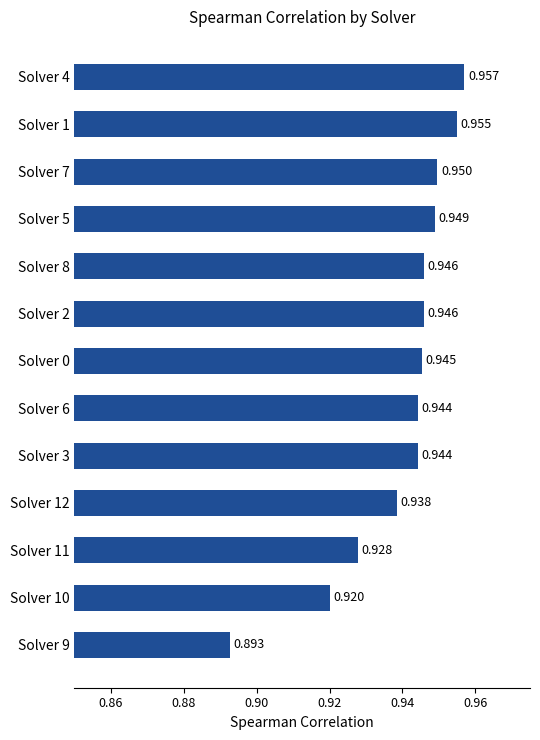

What is the difference between the maximum and minimum values?

0.1